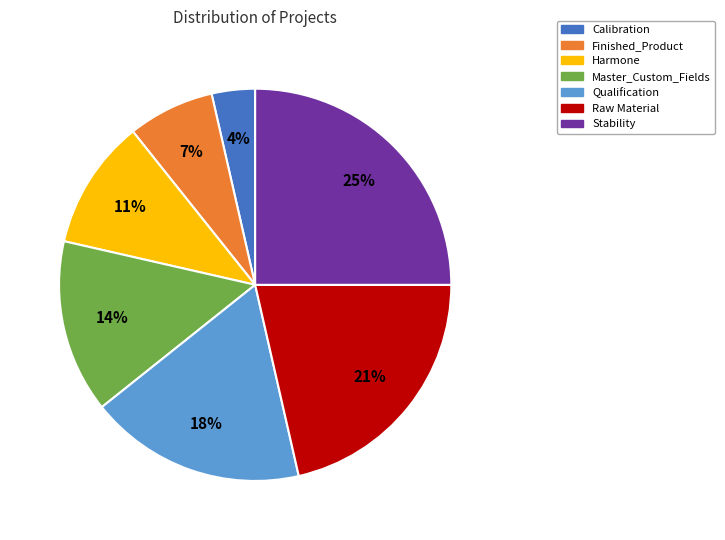

To the nearest percent, what percentage of the pie is Calibration?

4%